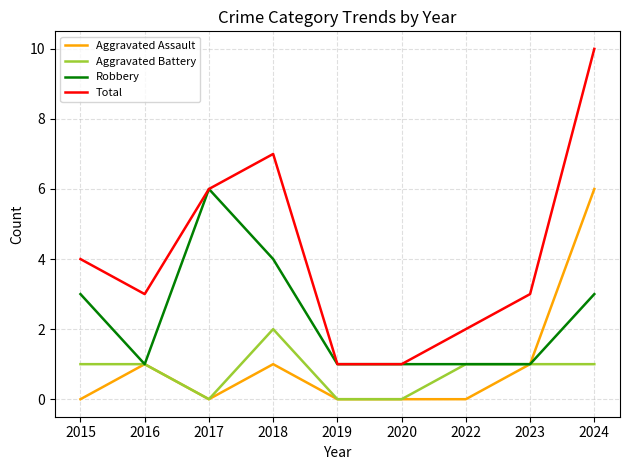

How many lines are shown in the chart?

4